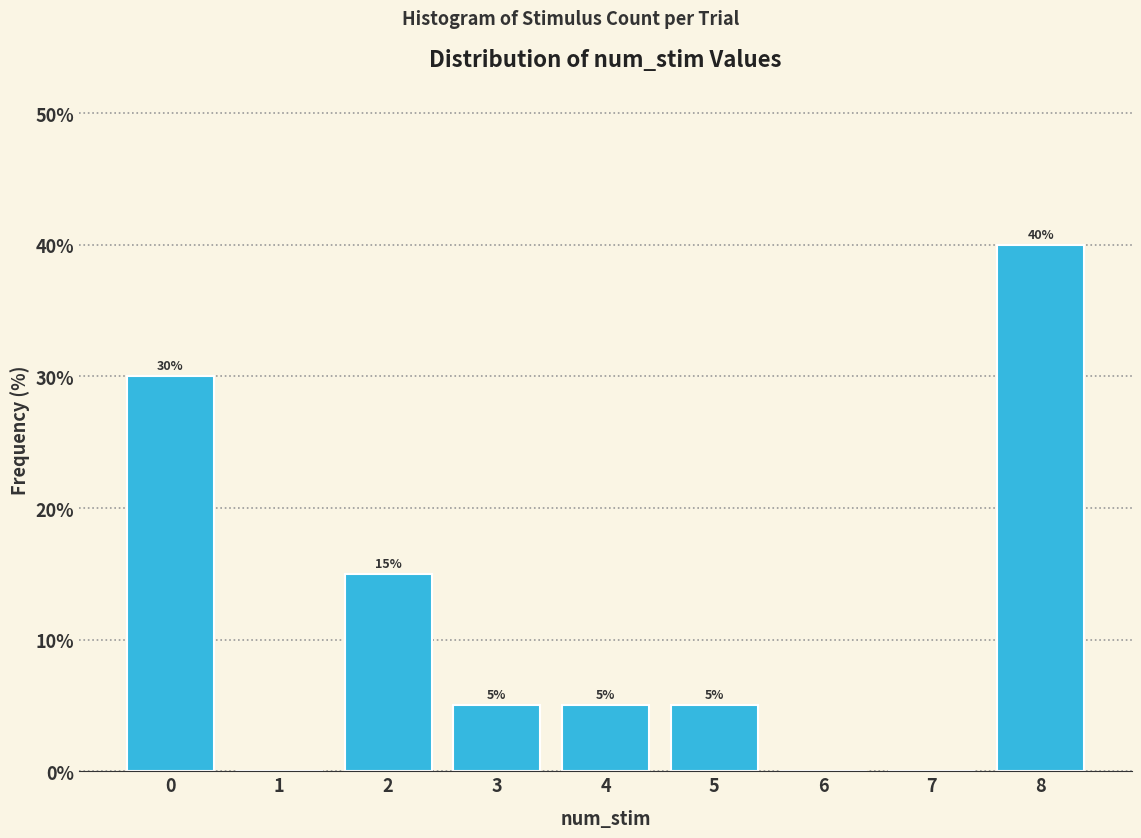

Which range on the x-axis has the tallest bar?

7.5 to 8.5